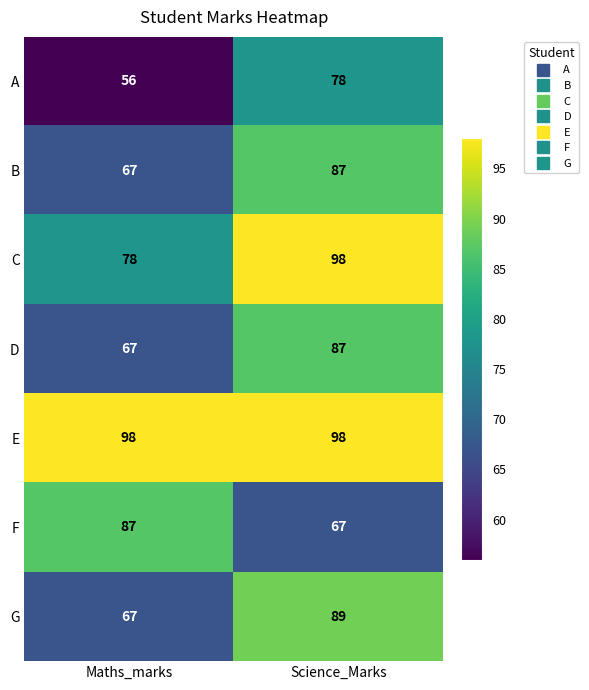

Reading left to right, what are all the values shown in this chart?

A: Maths_marks=56	Science_Marks=78
B: Maths_marks=67	Science_Marks=87
C: Maths_marks=78	Science_Marks=98
D: Maths_marks=67	Science_Marks=87
E: Maths_marks=98	Science_Marks=98
F: Maths_marks=87	Science_Marks=67
G: Maths_marks=67	Science_Marks=89